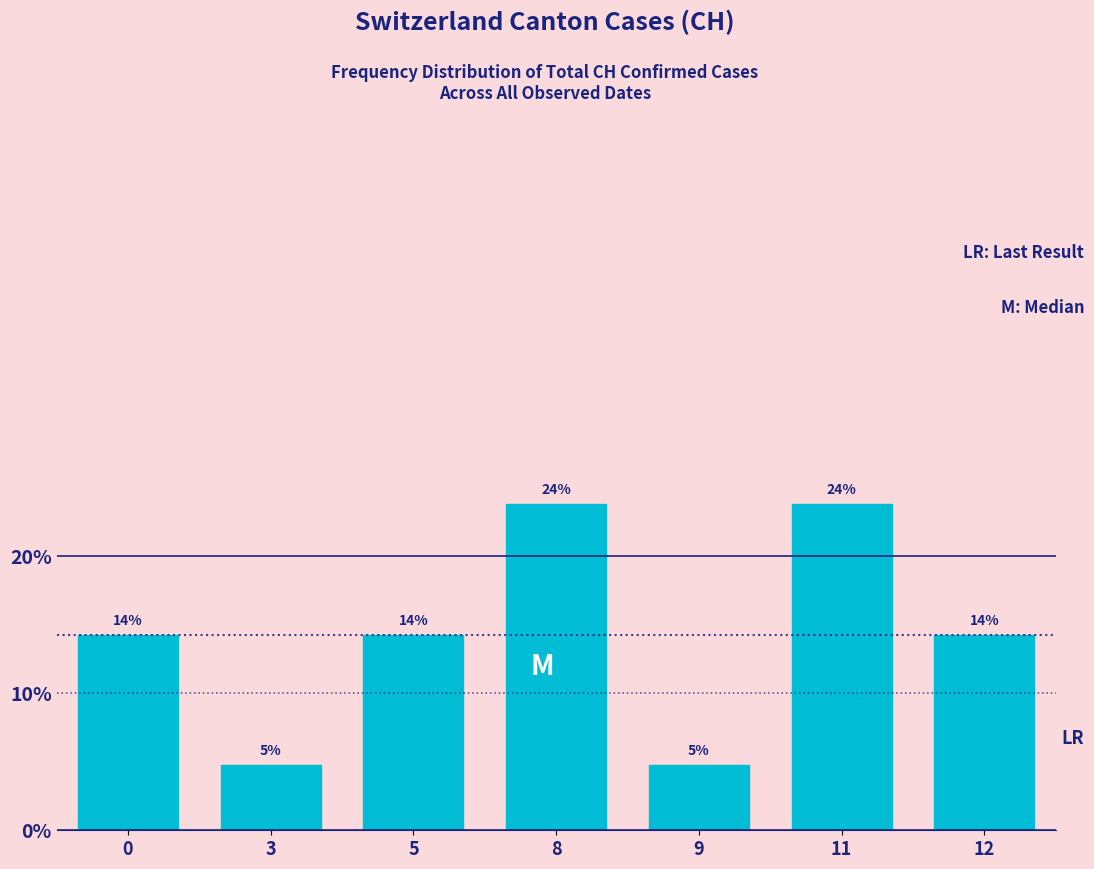

Does the chart contain any negative values?

No